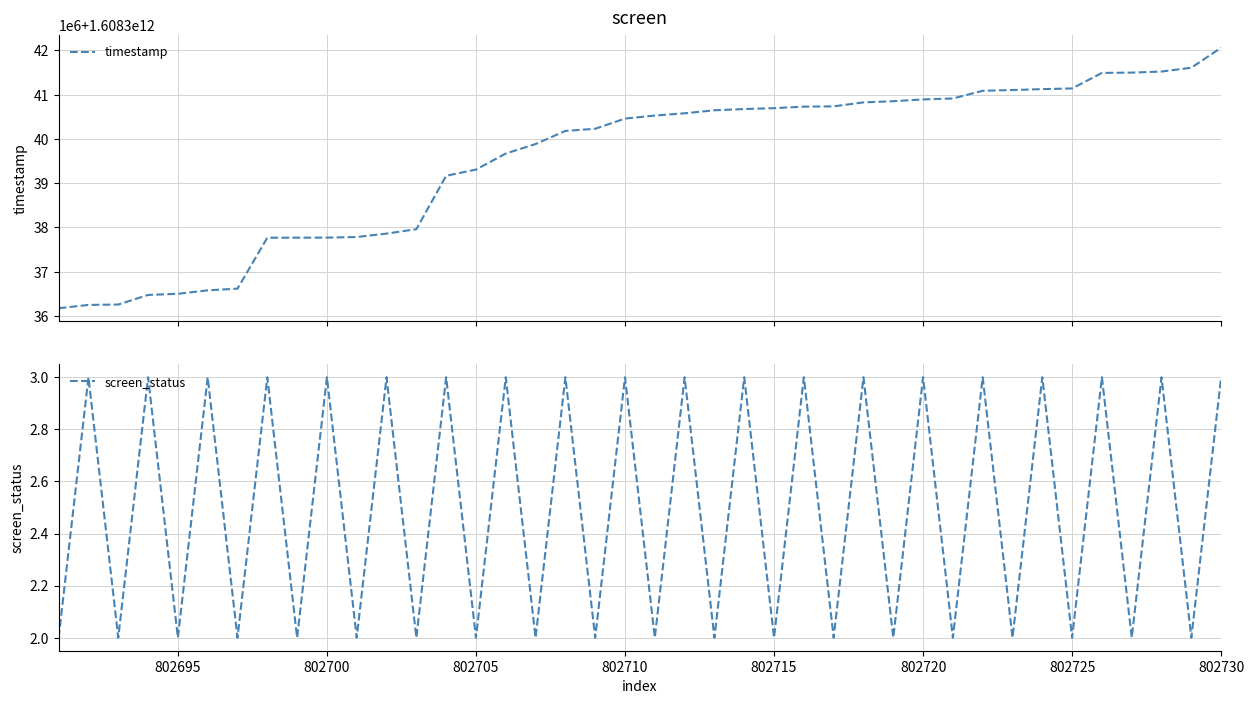

How many distinct data groups are displayed?

2